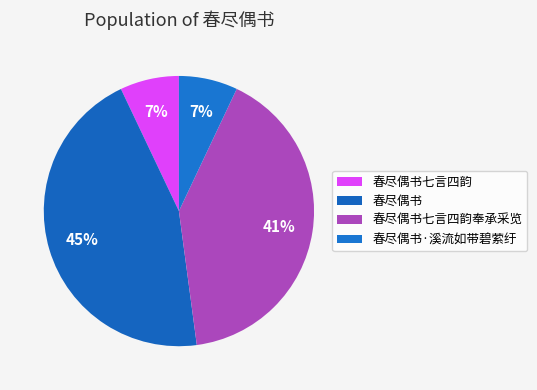

True or false: 春尽偶书·溪流如带碧萦纡 accounts for 7% of the total.

True